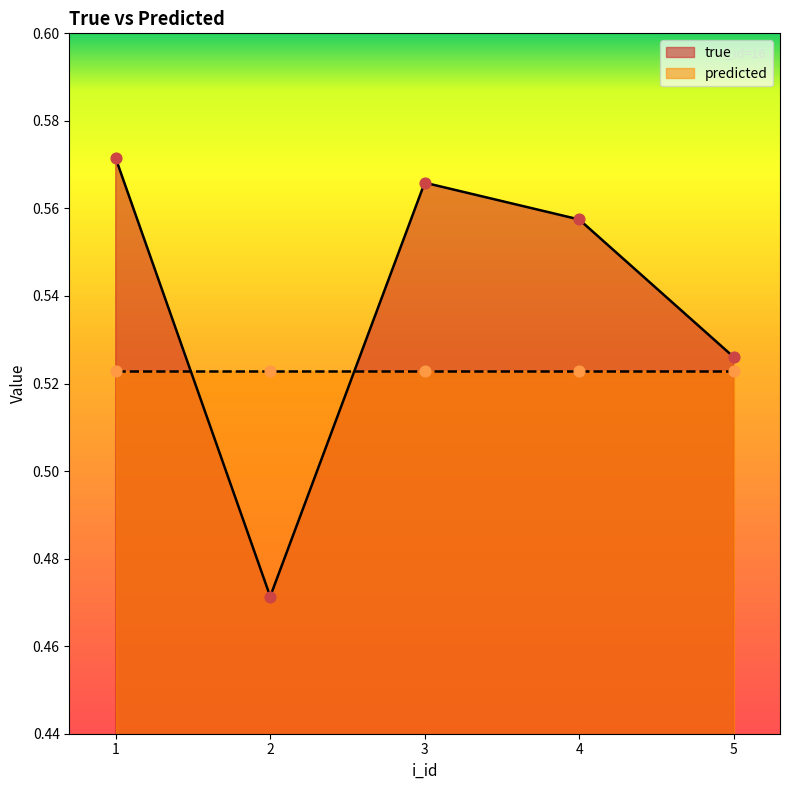

What is the change in value from 2 to 5?

+0.1